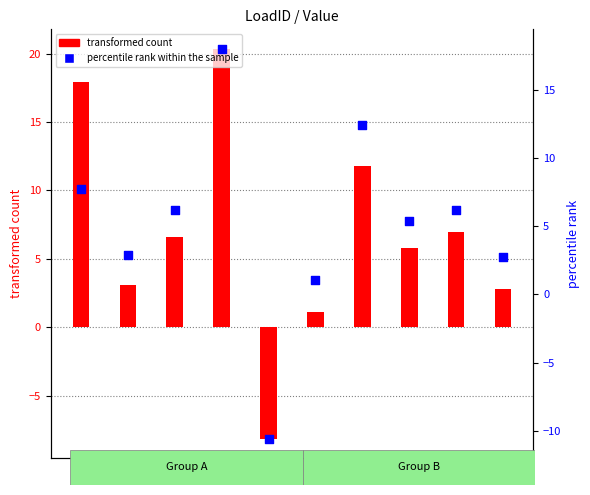

At which category is the sum across all series the highest?

4